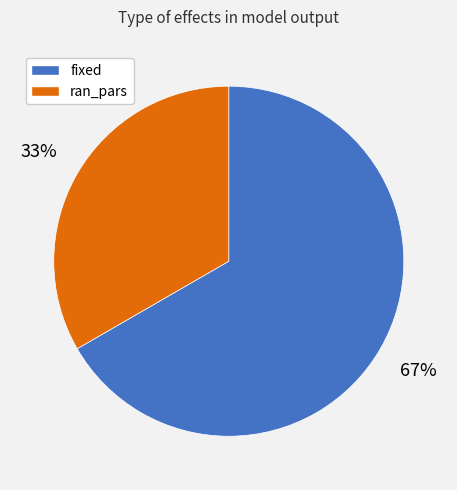

Which slice is the largest?

fixed